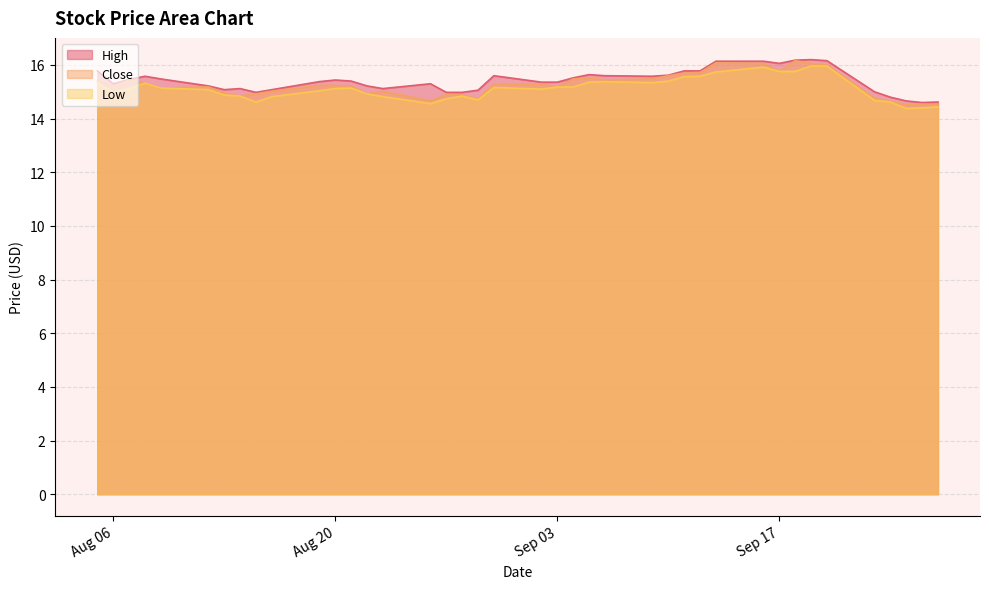

What is the maximum value for Low?

16.0